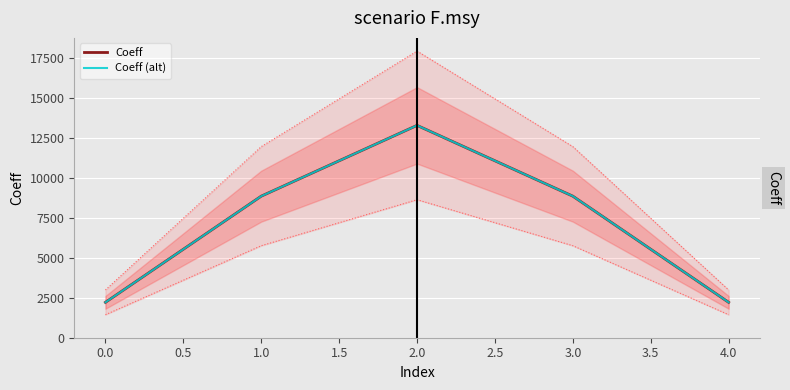

What is the greatest value displayed?

13272